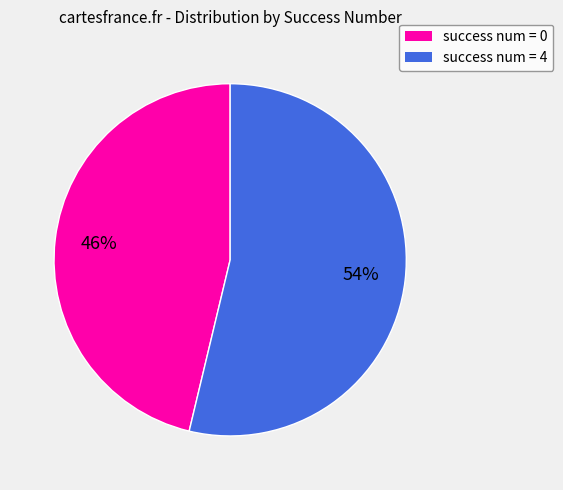

Which has a higher value, success num = 4 or success num = 0?

success num = 4